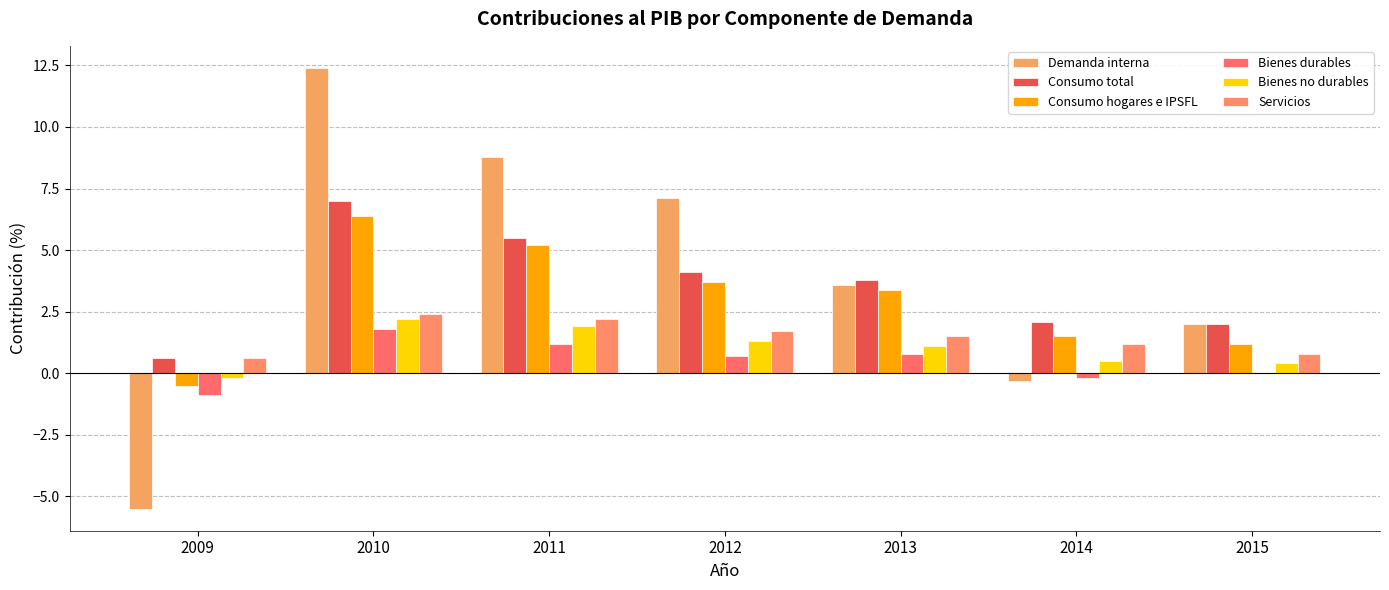

How many categories are shown in the chart?

7